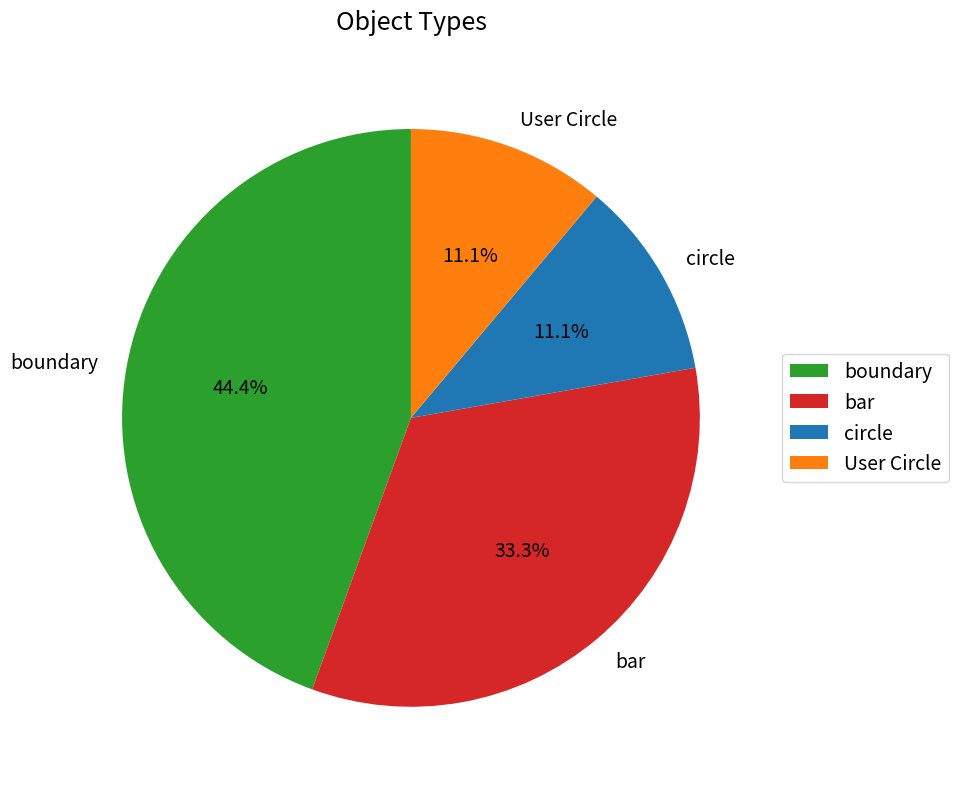

How much of the chart is everything except boundary?

55.6%